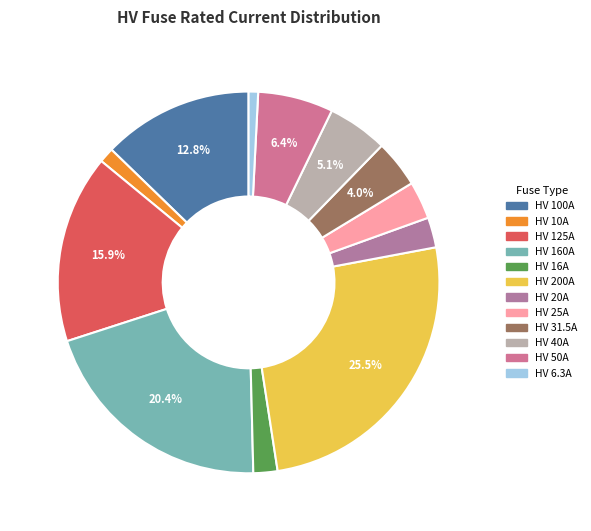

What percentage is the HV 50A slice, to the nearest percent?

6%